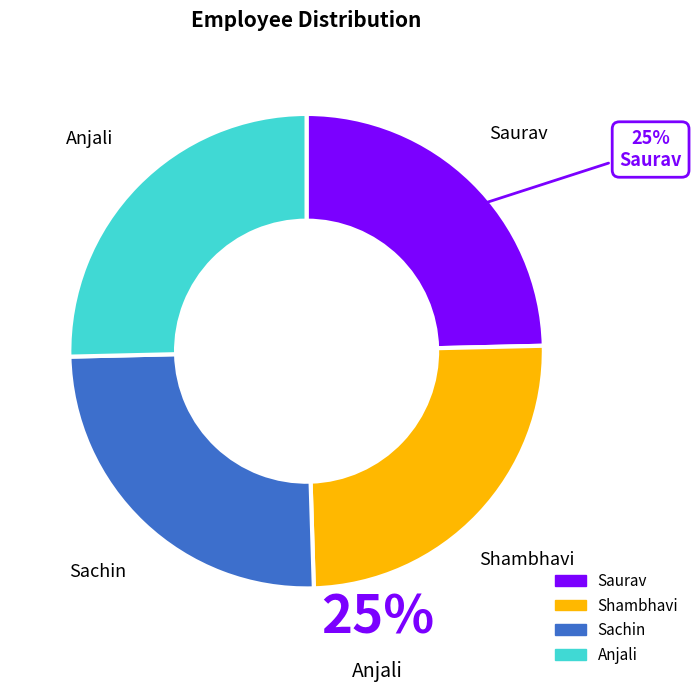

Does any single category account for the majority?

No